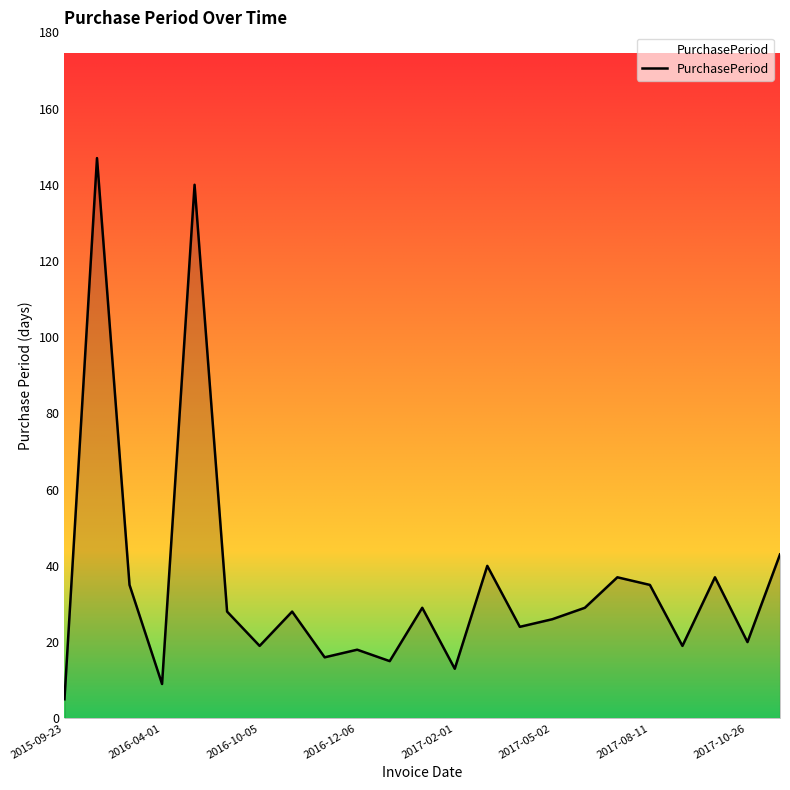

Reading left to right, extract all data points from this chart.

5	147	35	9	140	28	19	28	16	18	15	29	13	40	24	26	29	37	35	19	37	20	43